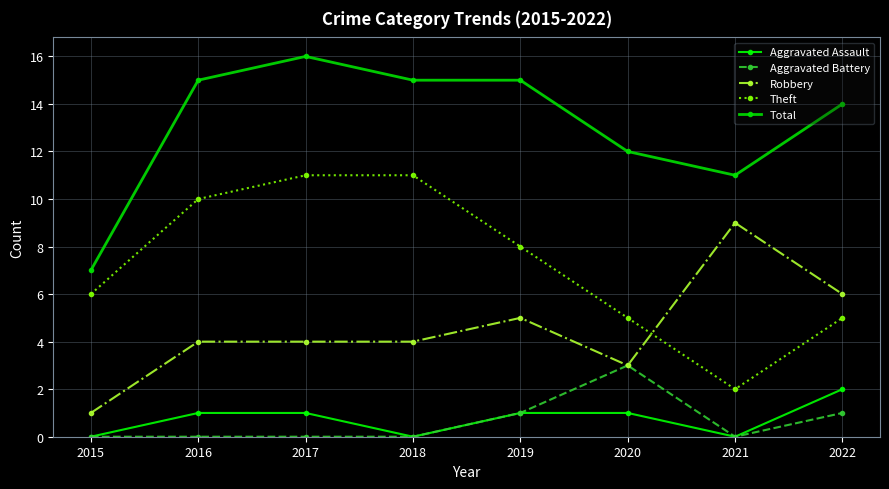

What is the difference between the Aggravated Battery values at 2020 and 2015?

3